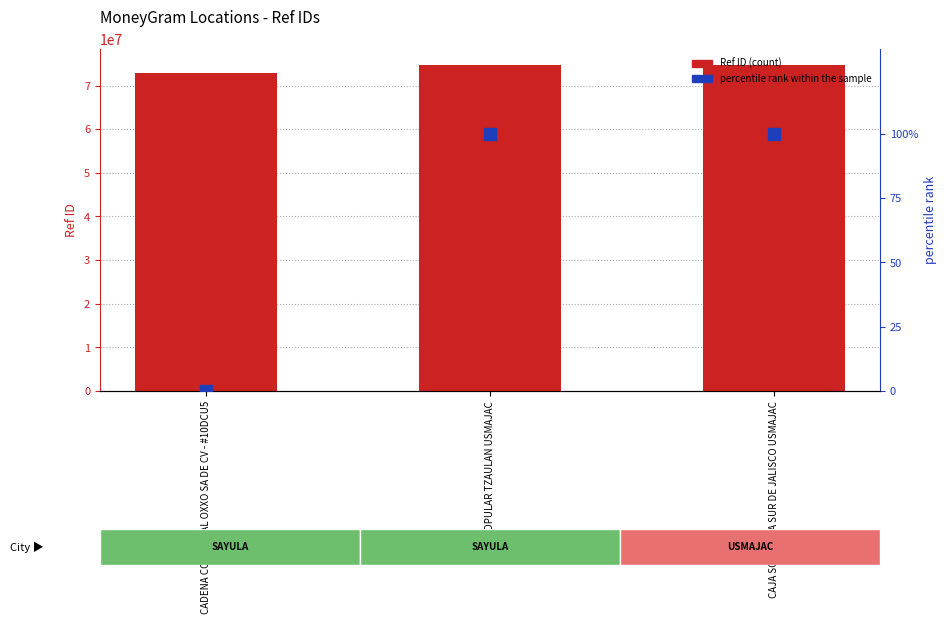

Does the chart contain stacked bars?

No